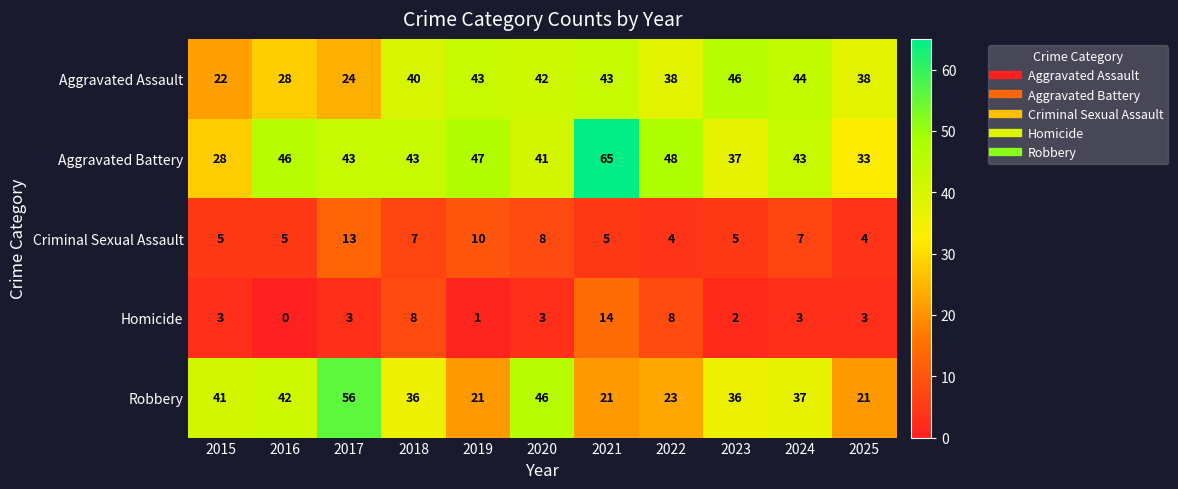

Read the Robbery value at 2024.

37